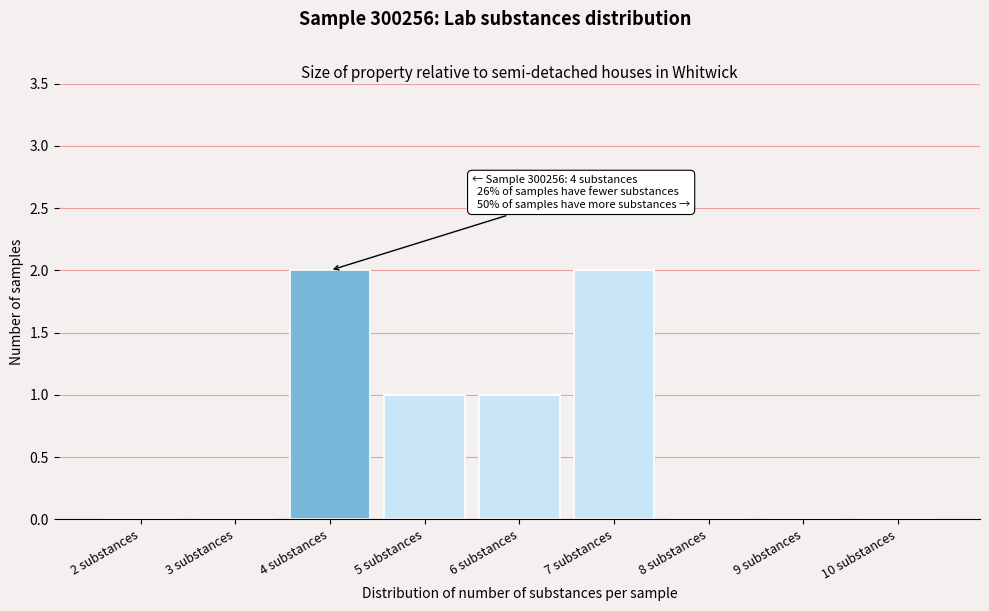

Reading right to left, what are all the values shown in this chart?

10 substances=0	9 substances=0	8 substances=0	7 substances=2	6 substances=1	5 substances=1	4 substances=2	3 substances=0	2 substances=0